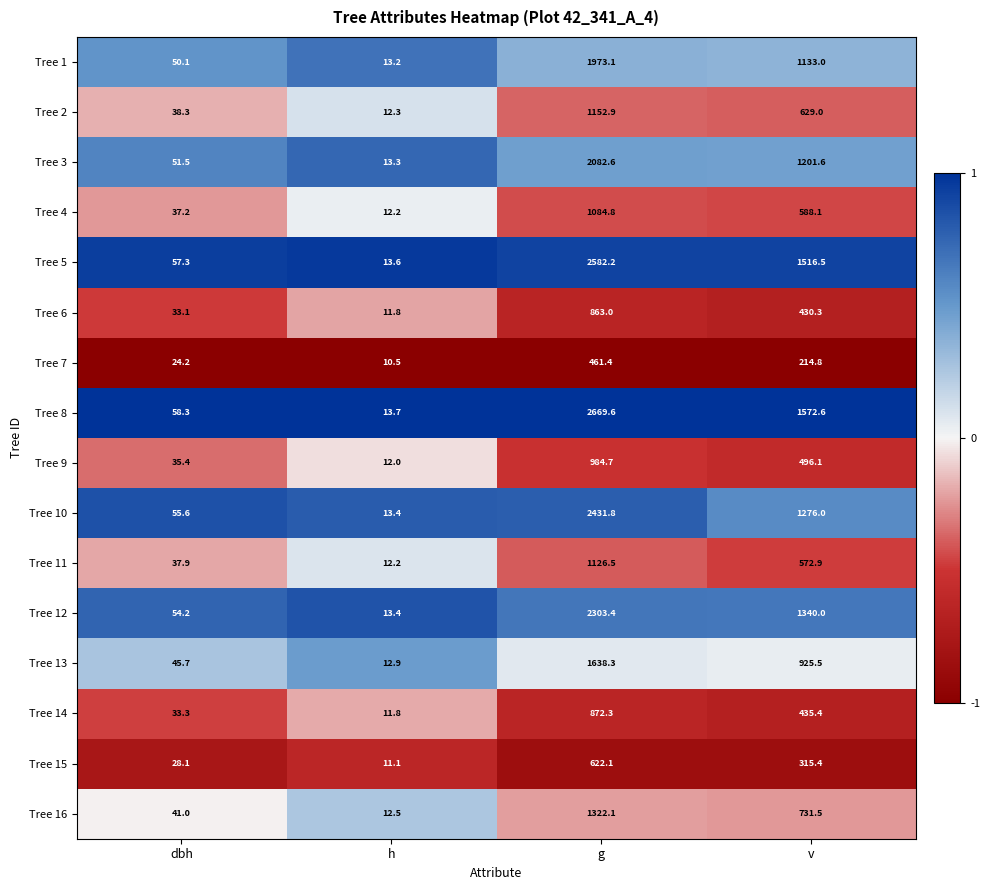

What is the difference between the Tree 12 values at v and h?

1326.6